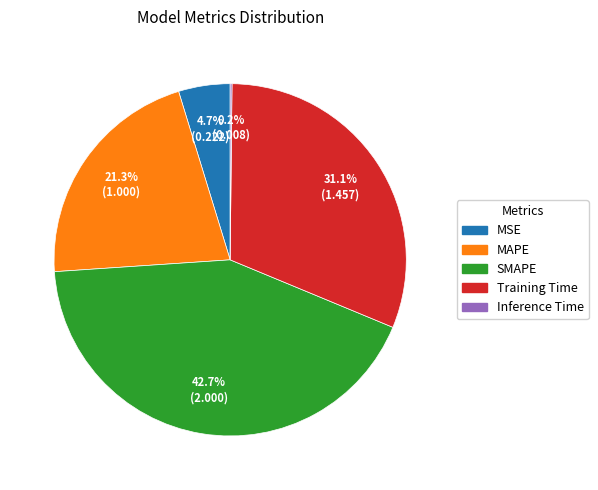

Do MAPE and MSE together represent more than half of the pie?

No